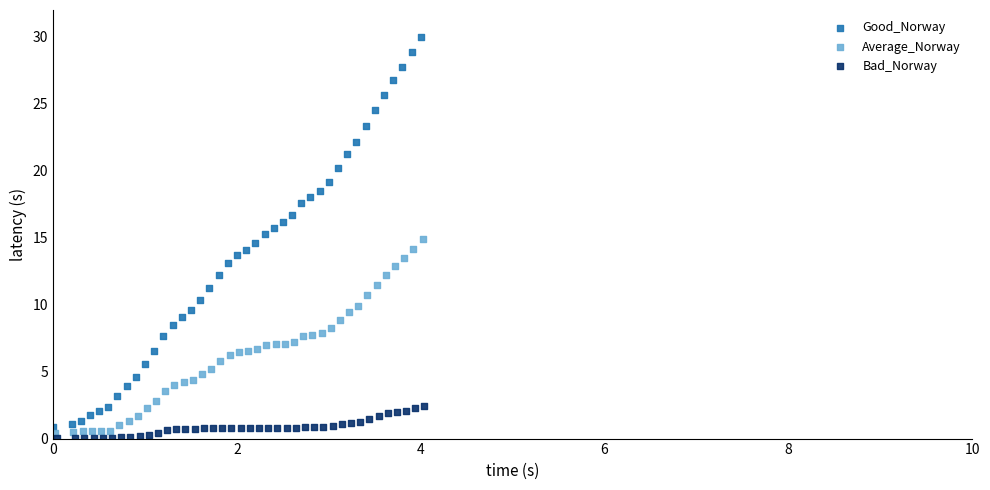

What are all the series names shown in the legend?

Good_Norway, Average_Norway, Bad_Norway